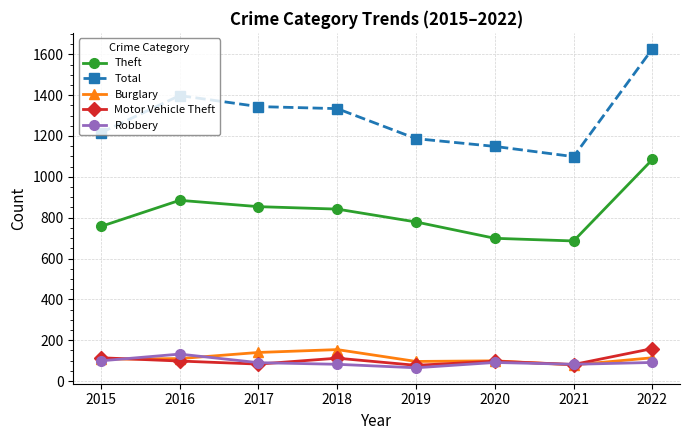

True or false: Theft and Motor Vehicle Theft cross at least once.

False